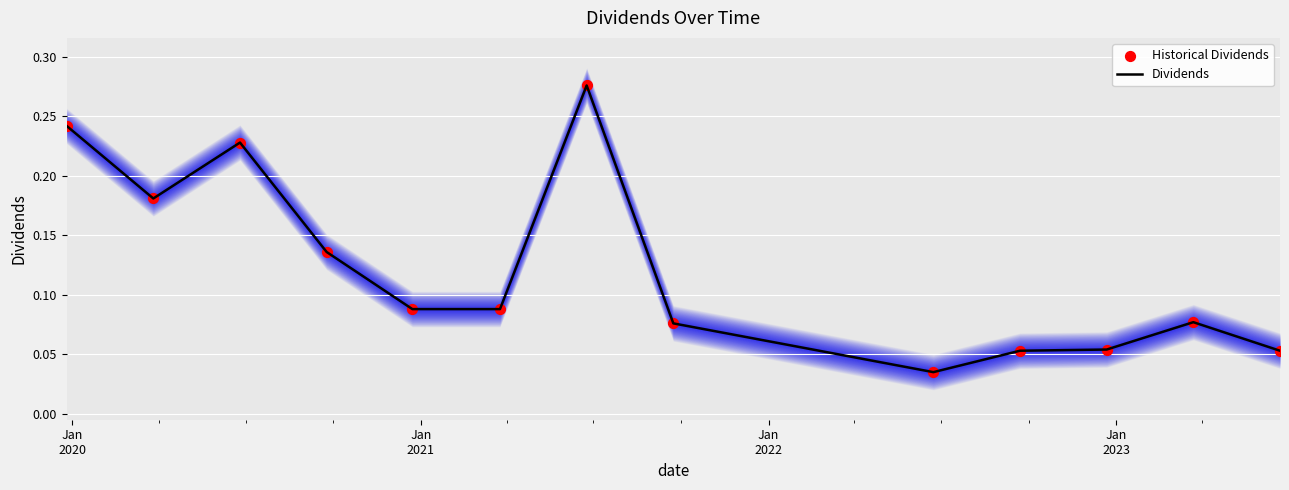

Which series has the largest Y range (max minus min)?

Dividends